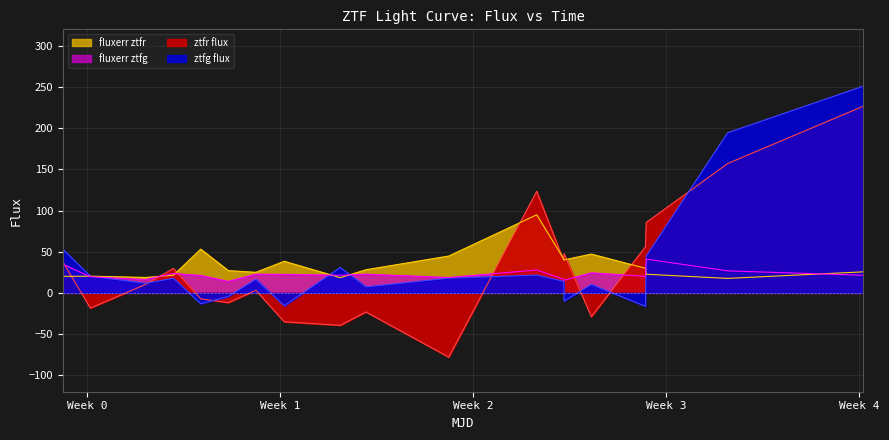

Rank the series by their maximum value, from highest to lowest.

ztfg flux, ztfr flux, fluxerr ztfr, fluxerr ztfg